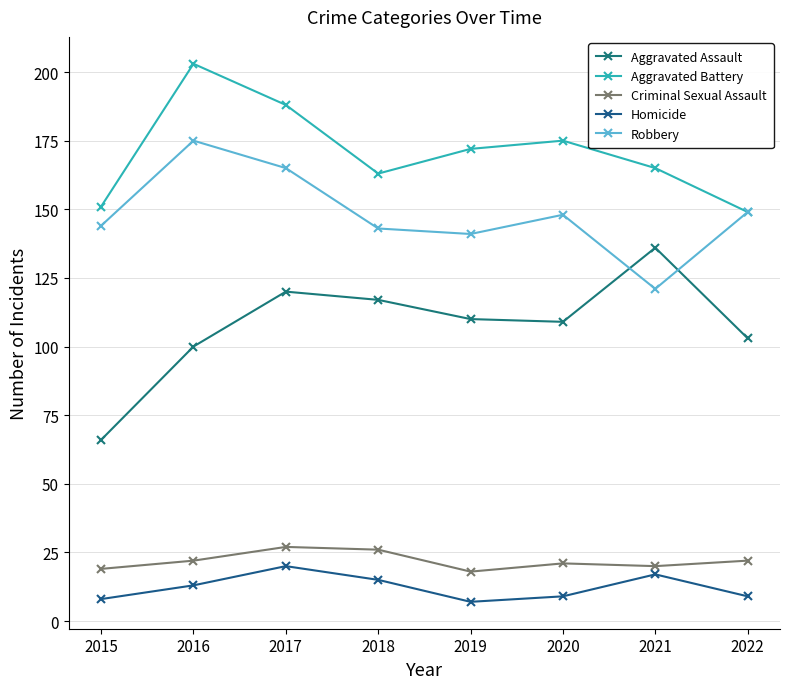

Between 2016 and 2019, which is larger?

2019